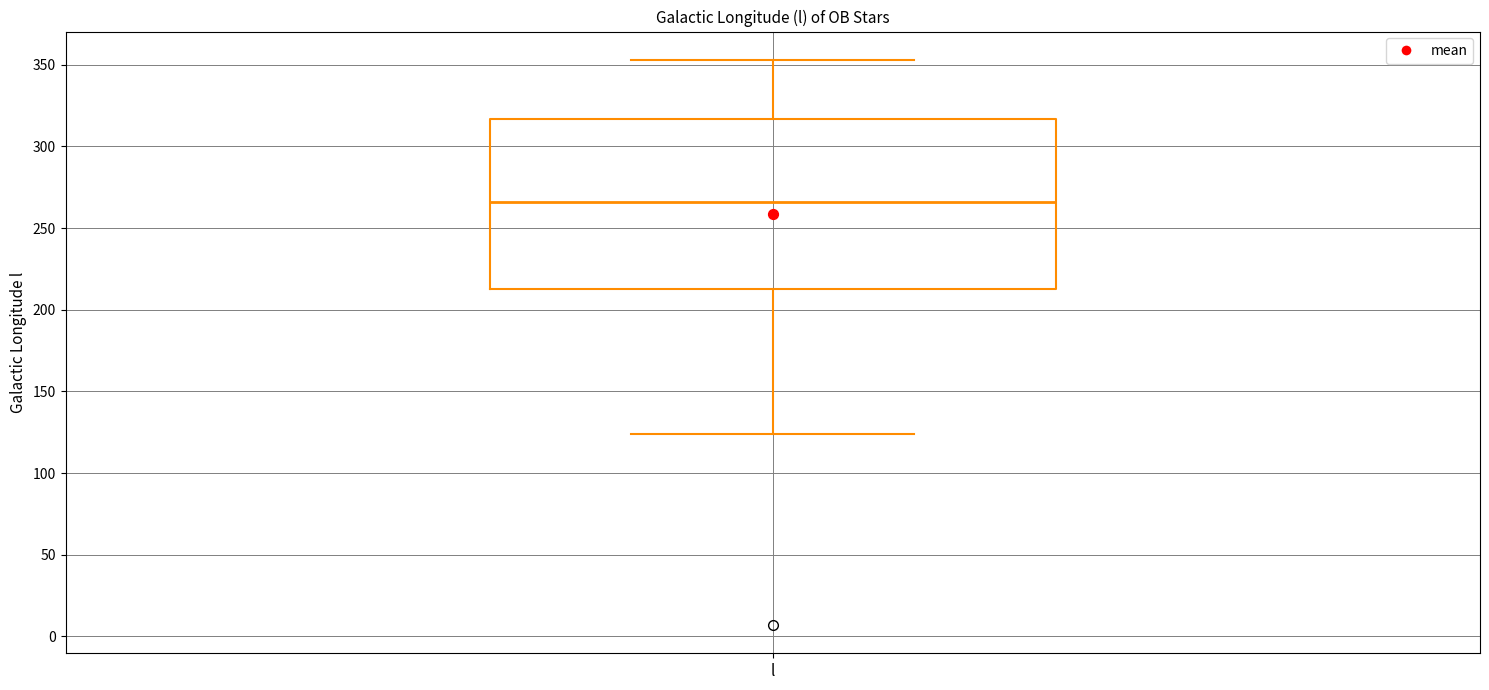

Read this box plot against the y-axis: the position of the median line, the range covered by the box, and the ends of both whiskers. The values are not printed on the chart, so give them approximately, as read against the axis.

median 265, box 215 to 315, whiskers 125 to 355